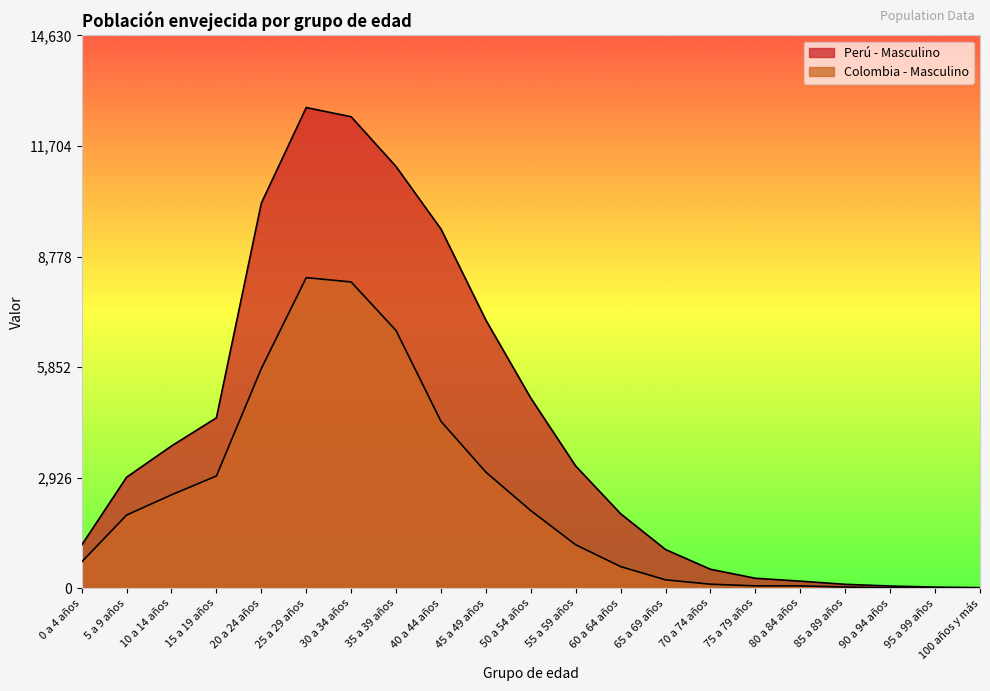

What is the difference between the maximum and minimum values in the Perú - Masculino series?

12706